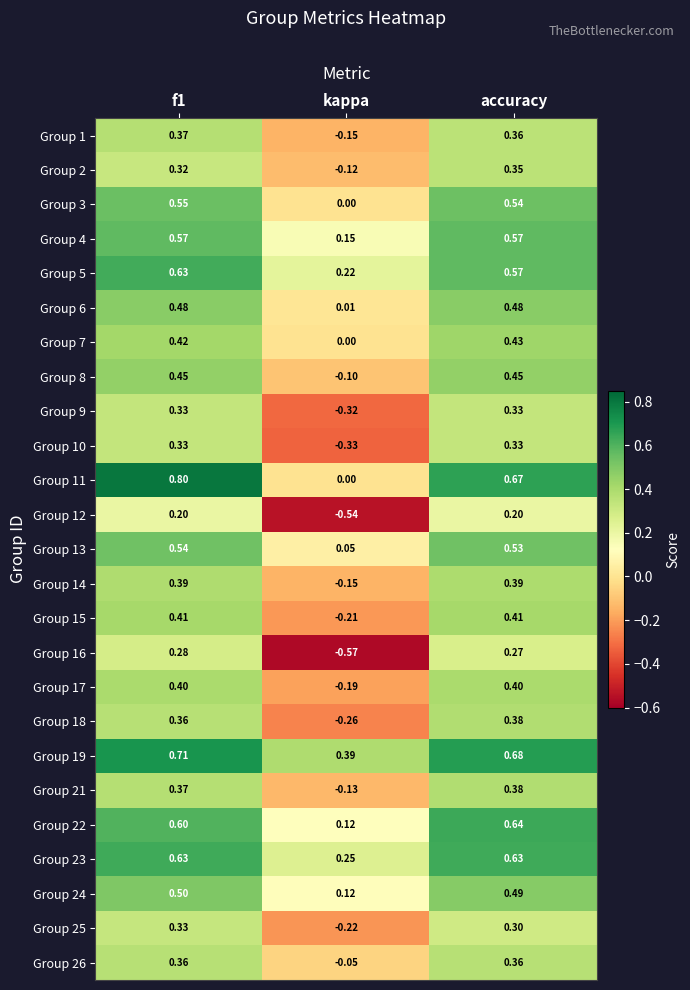

Is the value of Group 4 at f1 greater than the value of Group 1 at kappa?

Yes